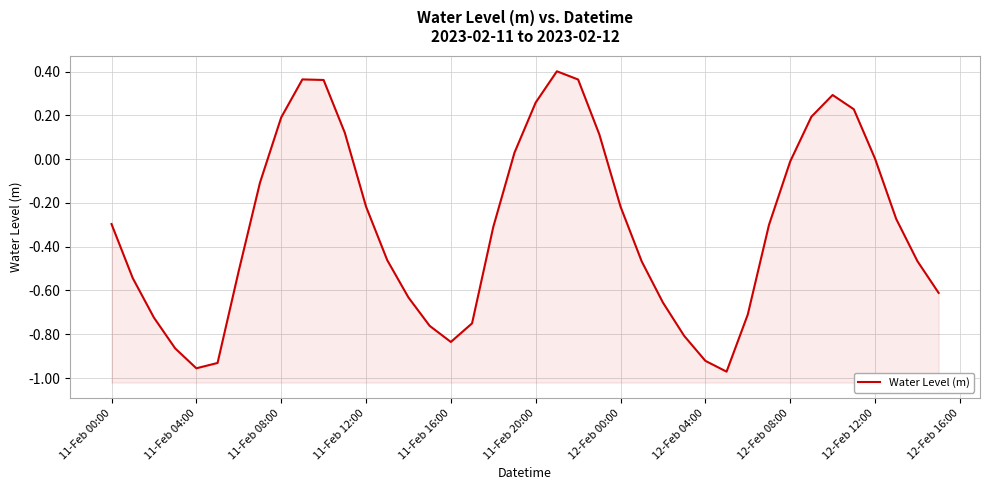

What is the maximum value shown in the chart?

0.4